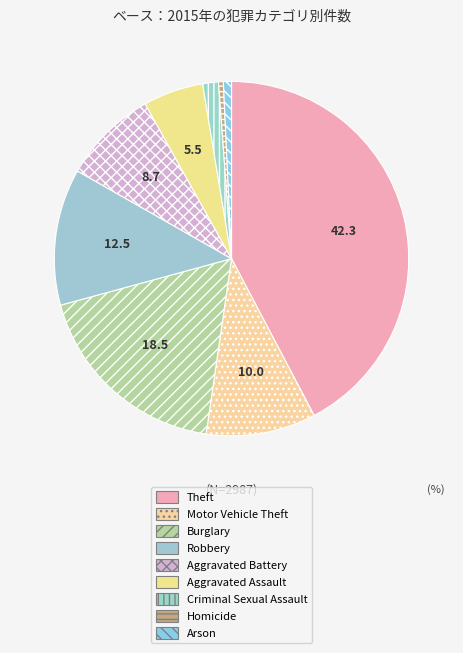

Approximately how many times larger is the value at Burglary compared to Aggravated Battery?

2.1